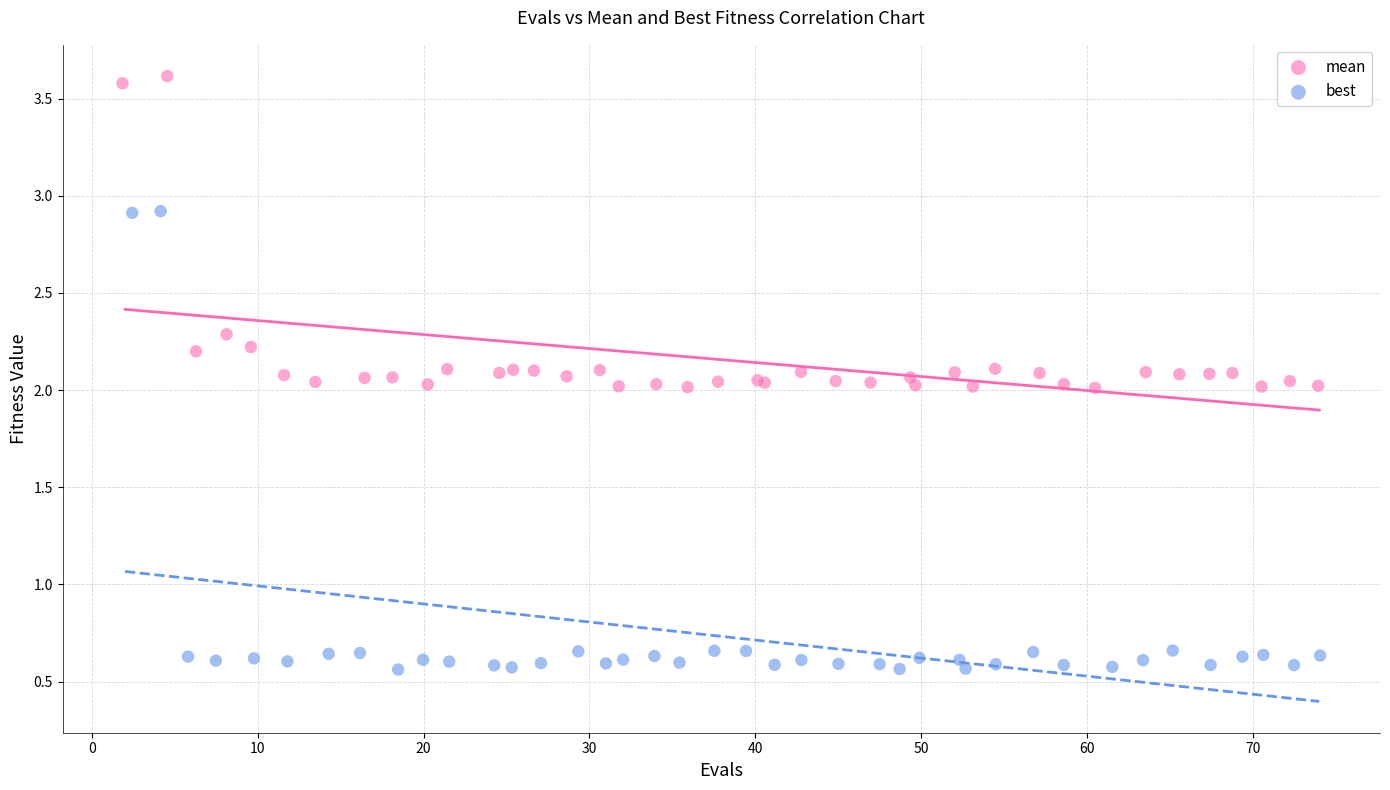

Which series has the widest spread of Y values?

best